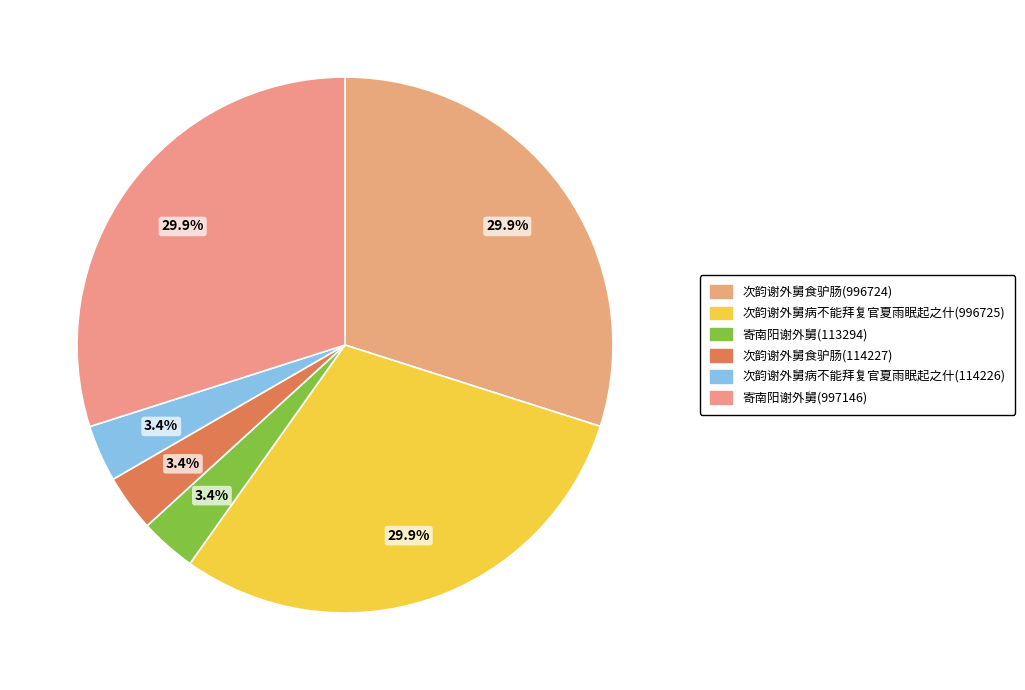

To the nearest percent, what is the average slice percentage?

17%